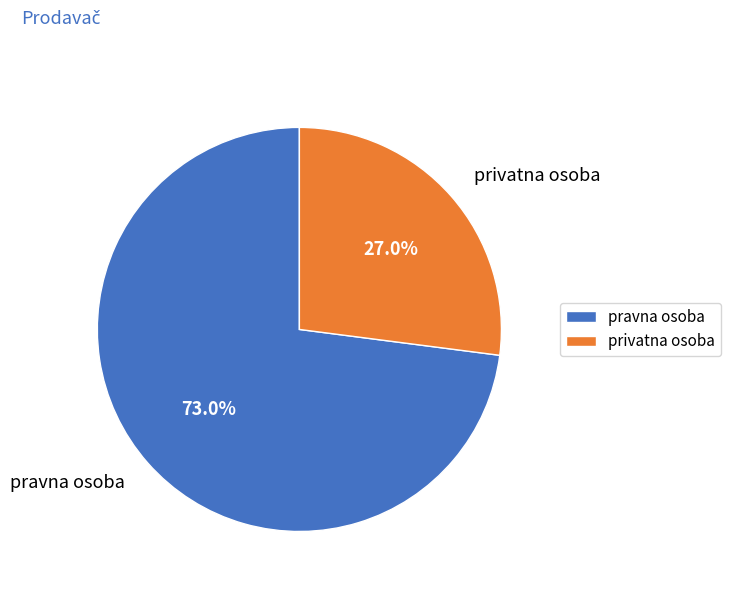

To the nearest percent, what is the combined percentage of privatna osoba and pravna osoba?

100%